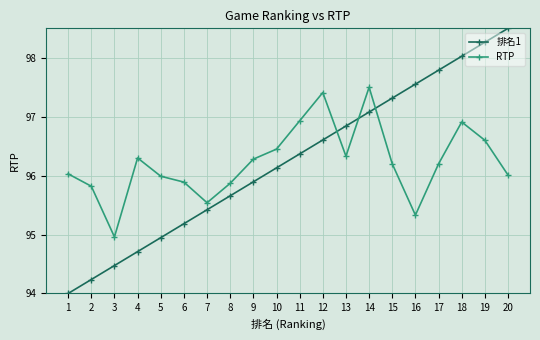

The RTP series shows 35.7 at 20. True or false?

False